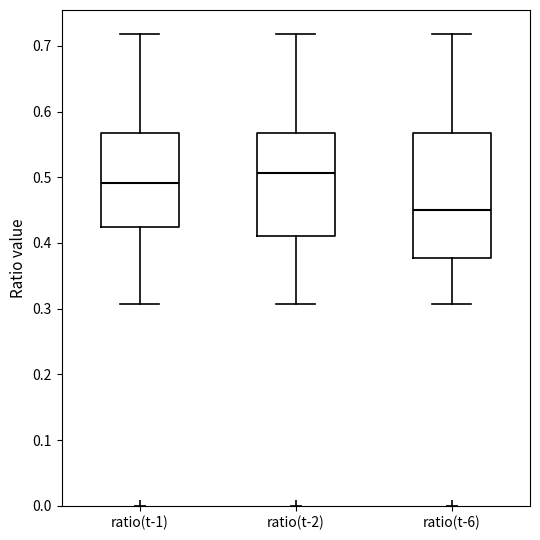

Which box has the highest median line?

ratio(t-2)